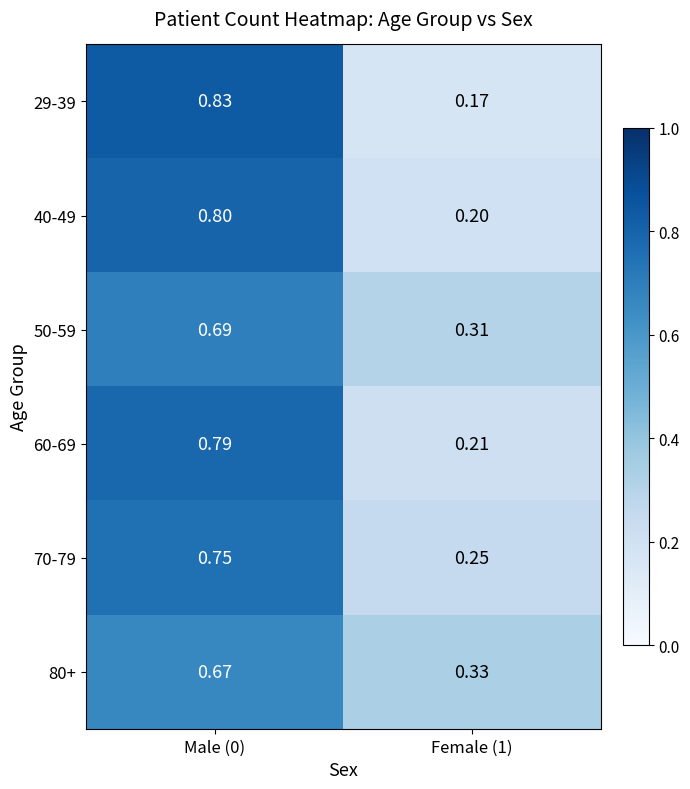

Is the value of 40-49 at Male (0) greater than the value of 50-59 at Male (0)?

Yes